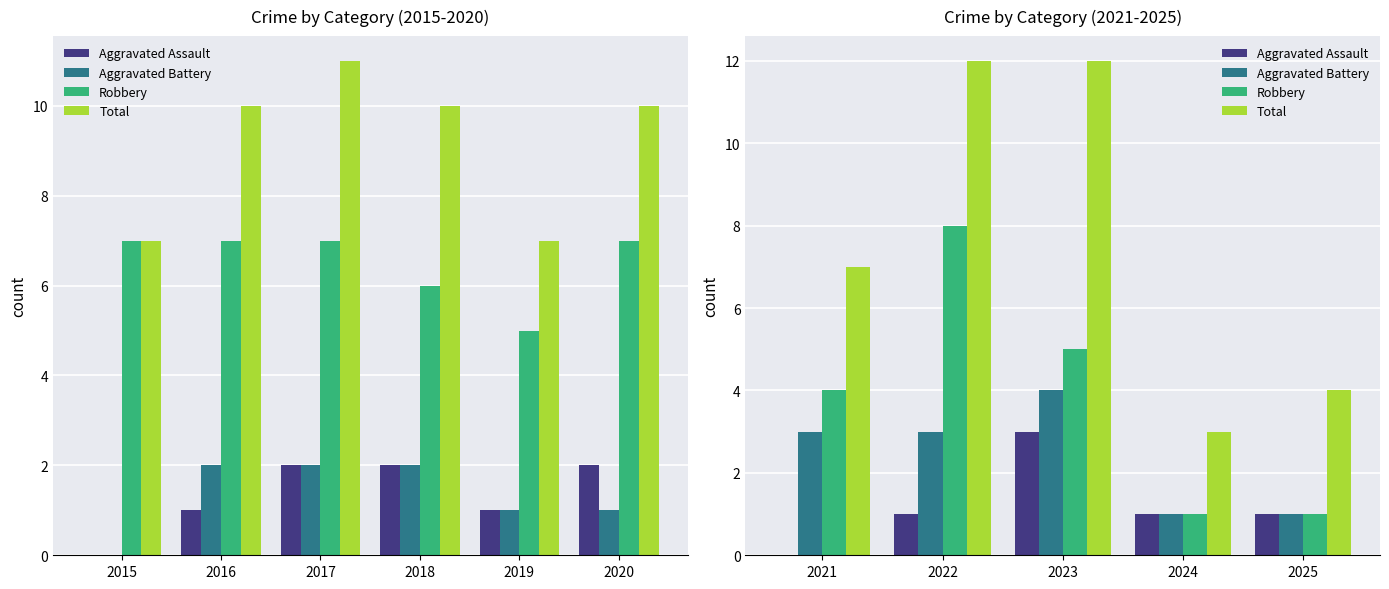

What is the total value across all series at 2021?

14